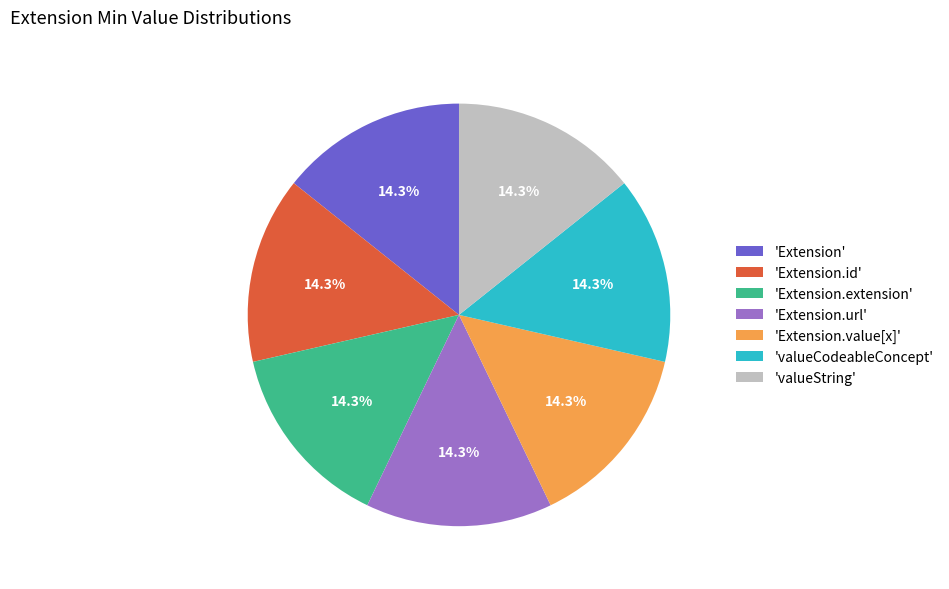

Count the number of slices in the pie.

7